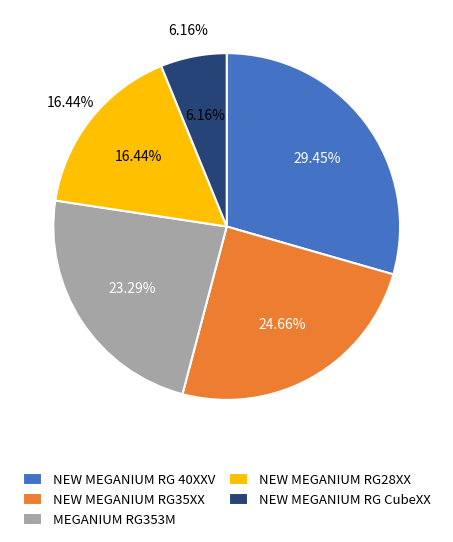

To the nearest percent, what is the combined percentage of MEGANIUM RG353M and NEW MEGANIUM RG 40XXV?

53%